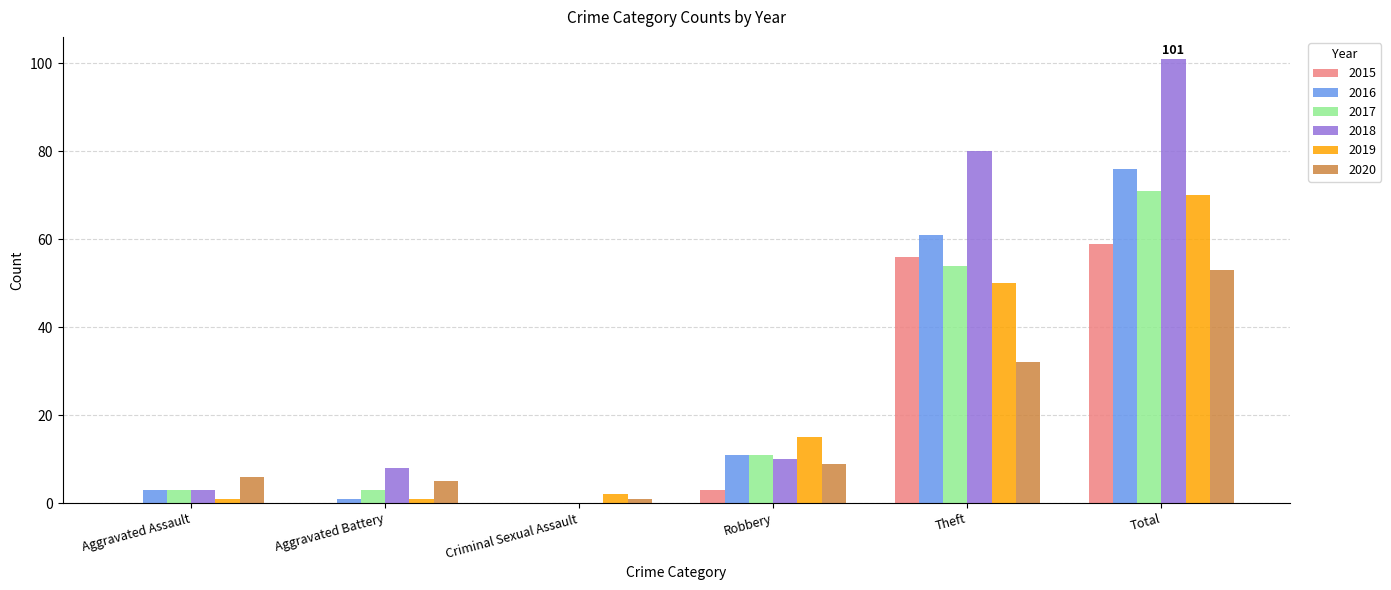

What are all the series names shown in the legend?

2015, 2016, 2017, 2018, 2019, 2020